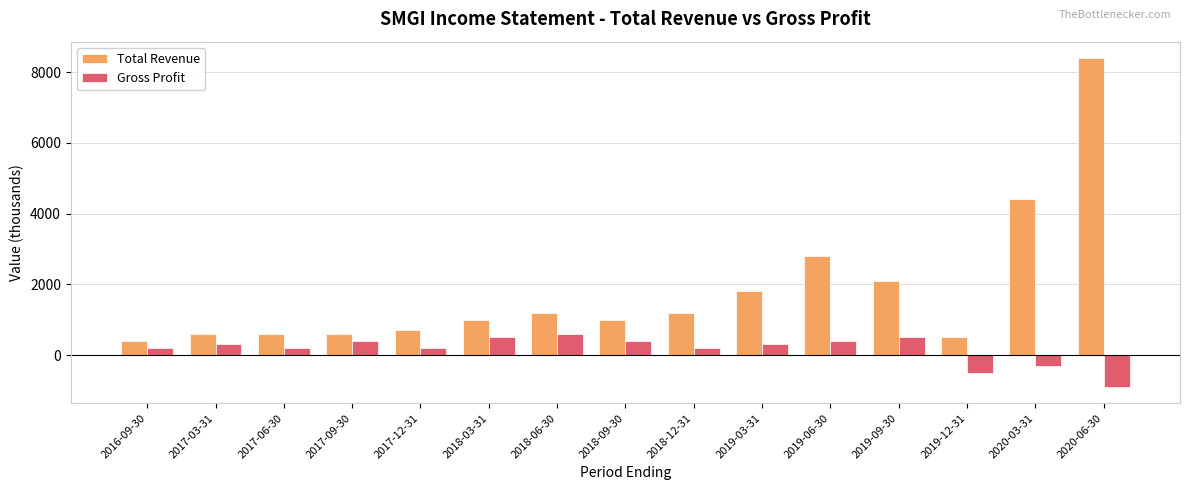

What is the value of the Gross Profit bar at the 5th from the left?

200